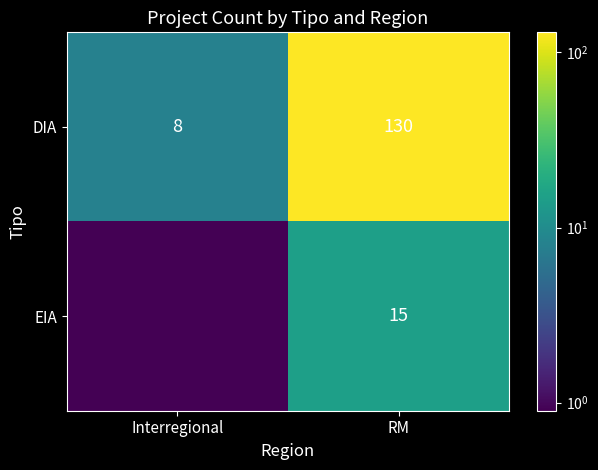

Which has a higher value, RM or Interregional?

RM